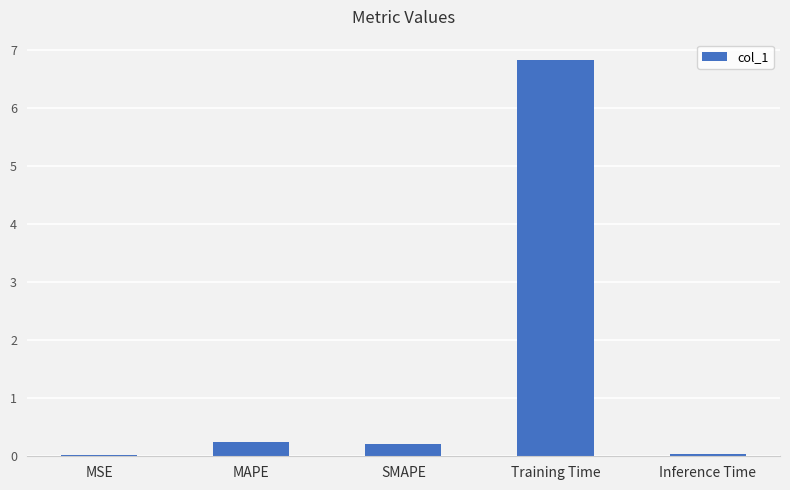

Between MSE and MAPE, which is larger?

MAPE